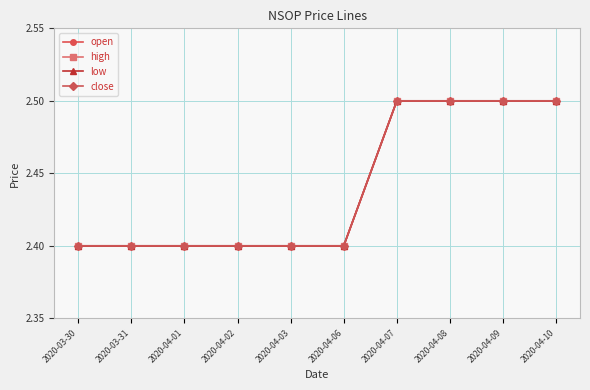

What is the difference between the second highest and minimum values in the low series?

0.1